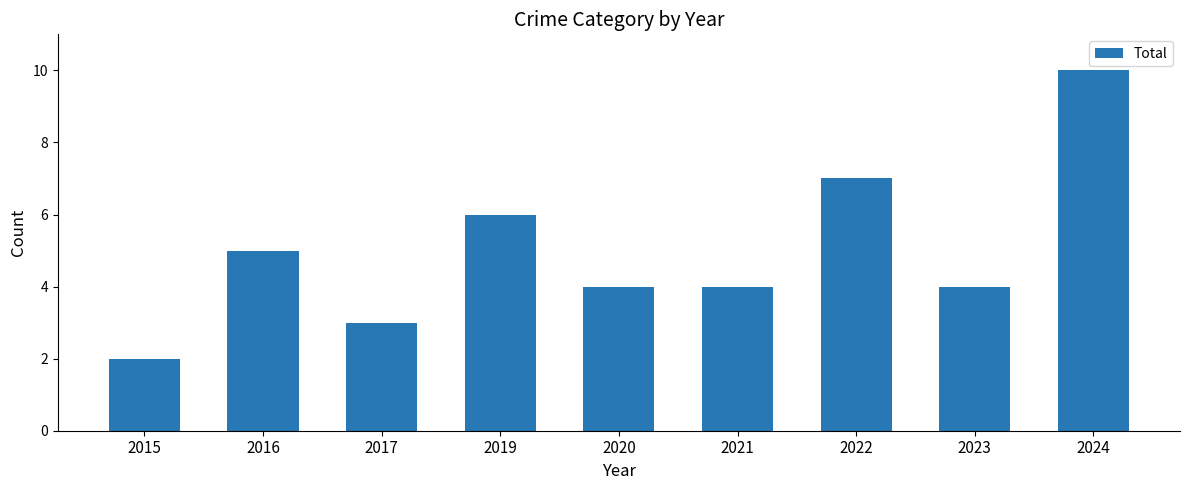

Is it true that the value at 2023 is 2?

False